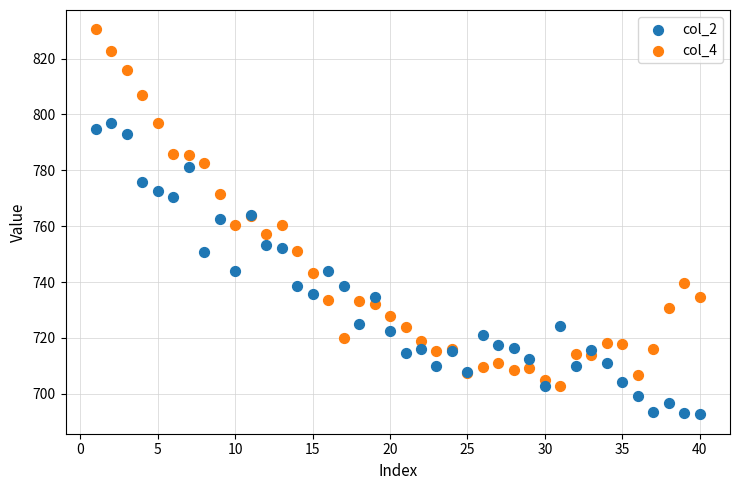

Which series reaches the minimum Y coordinate?

col_2